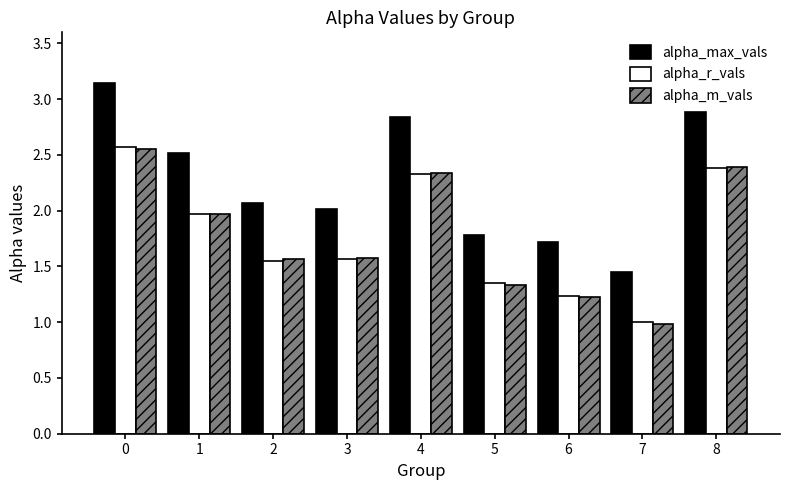

At which category does the chart reach its minimum across all series?

7